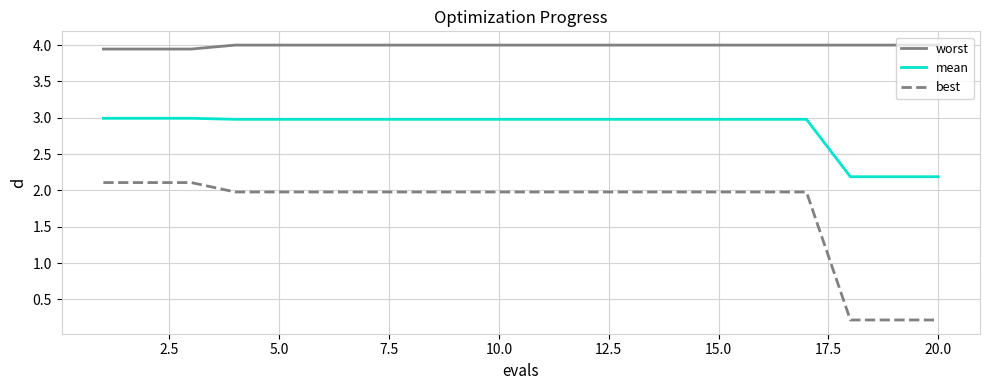

List the series in order of their overall mean, lowest first.

best, mean, worst